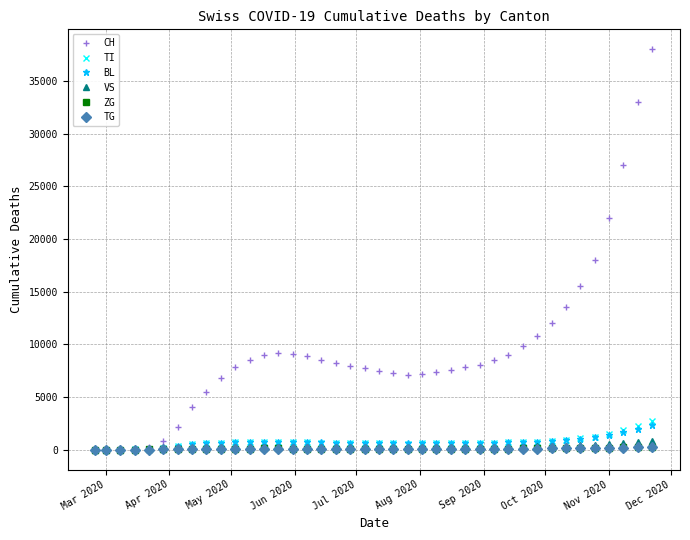

What is the value of the TG point at the 31st from the left?

86